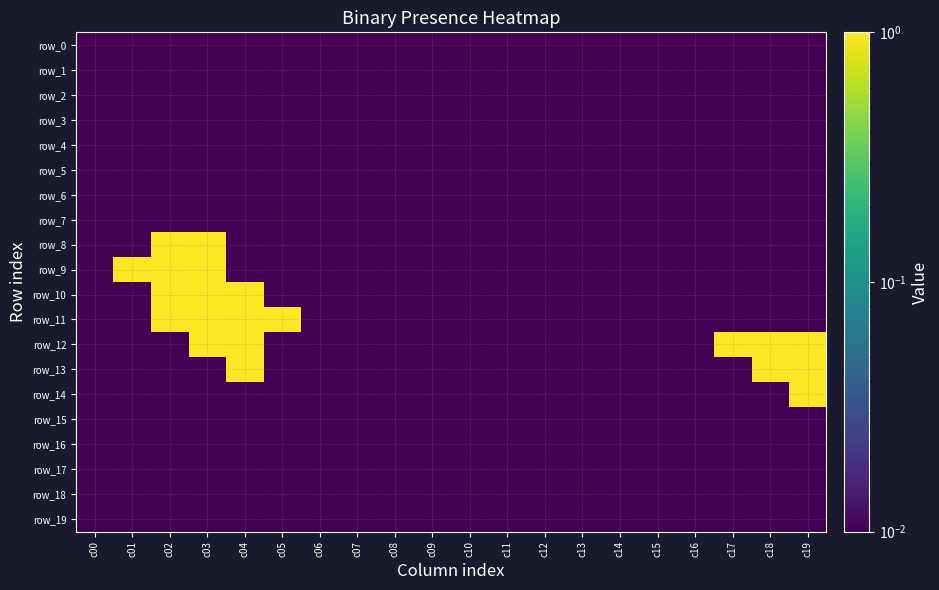

What is the highest value of the row_11 series?

1.0